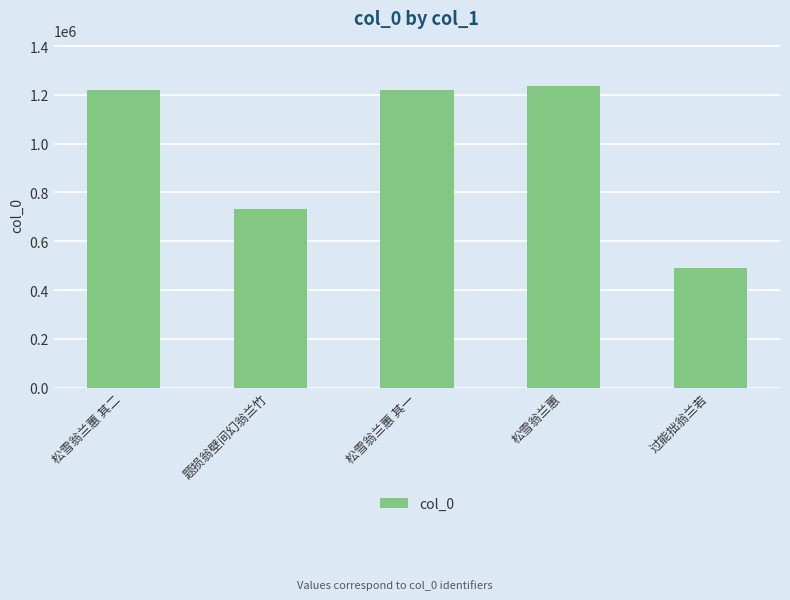

Does the chart contain stacked bars?

No